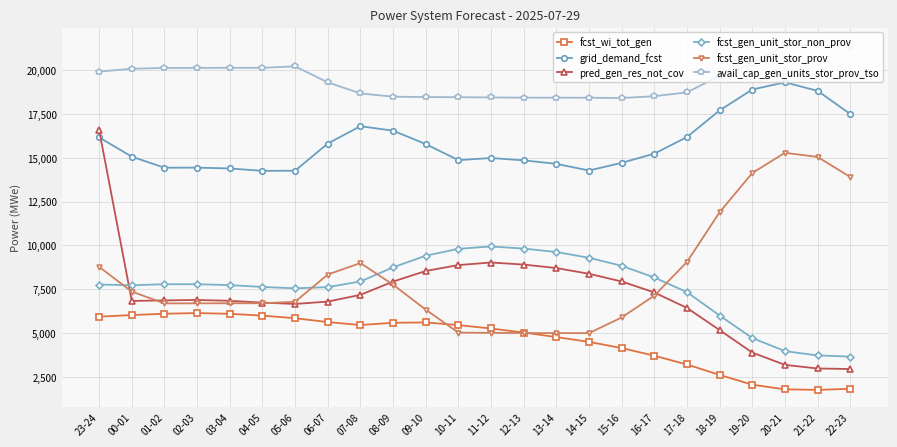

What is the label of the 16th point from the right?

07-08